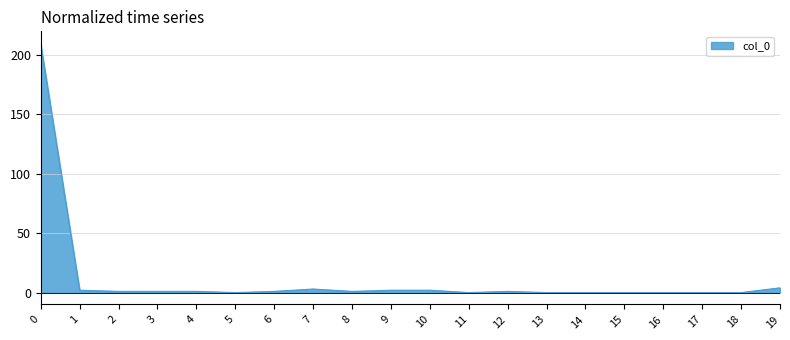

What is the maximum value shown in the chart?

209